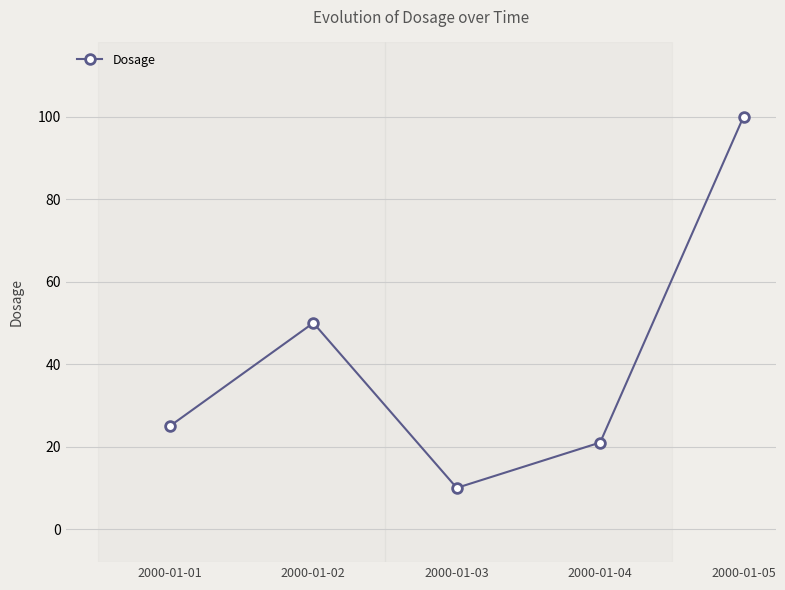

Where is the first local maximum?

2000-01-02